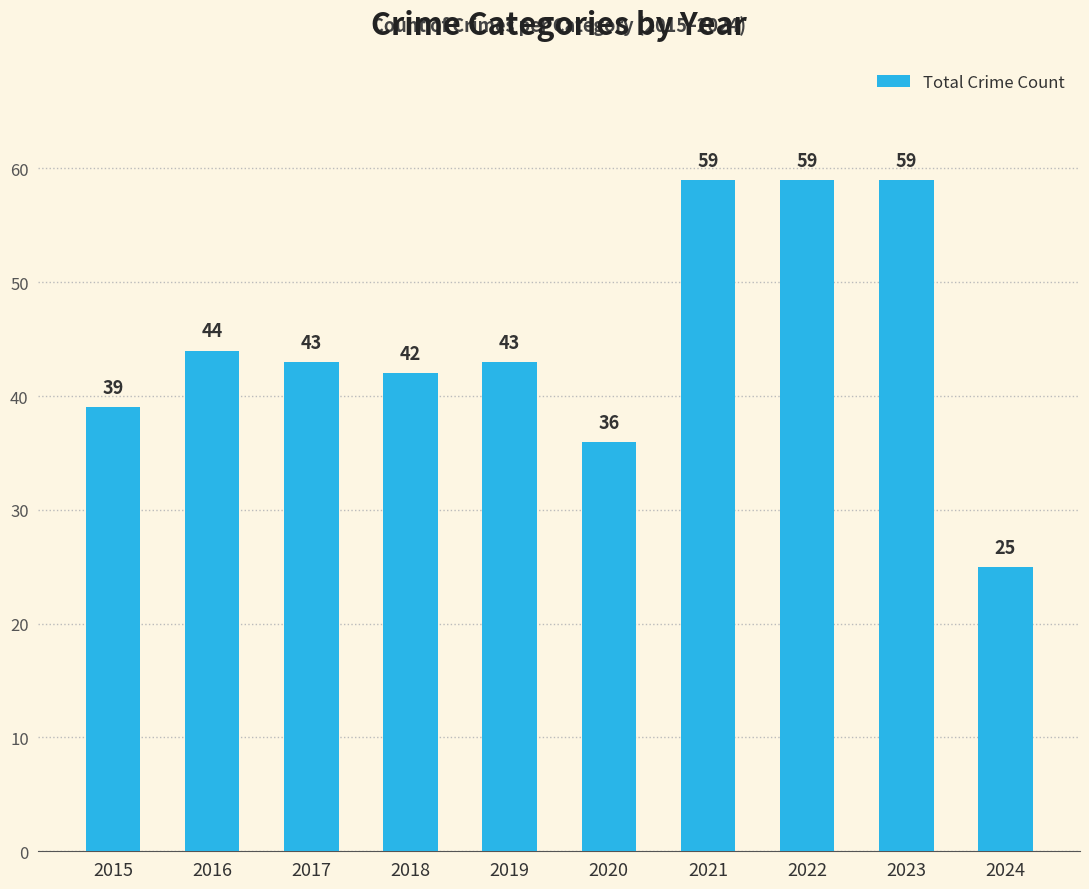

What is the ratio of the value at 2015 to the value at 2020?

1.1